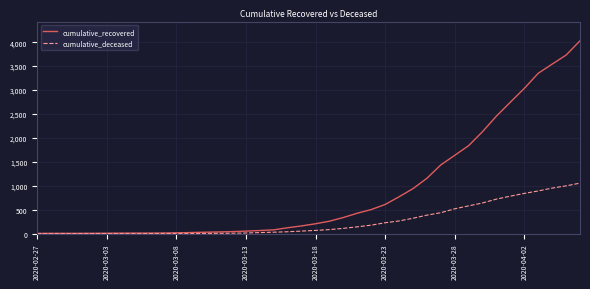

What are all the series names shown in the legend?

cumulative_recovered, cumulative_deceased